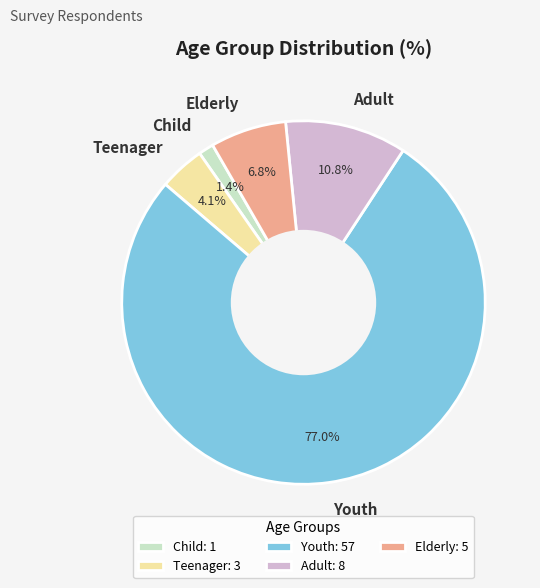

Rank the categories by value from lowest to highest.

Child, Teenager, Elderly, Adult, Youth